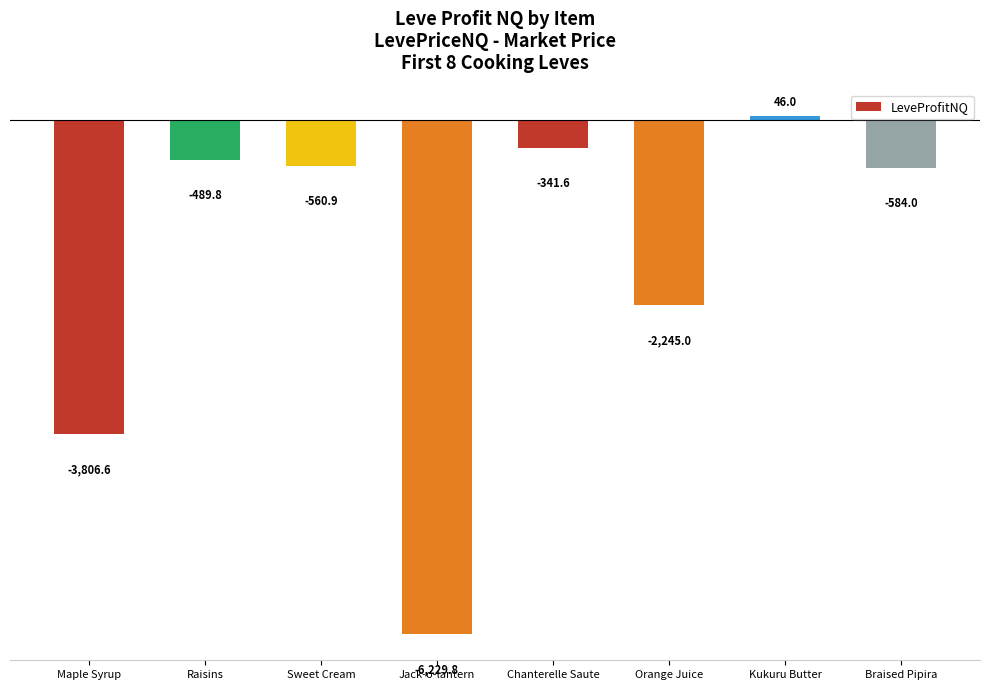

What is the average value?

-1776.5